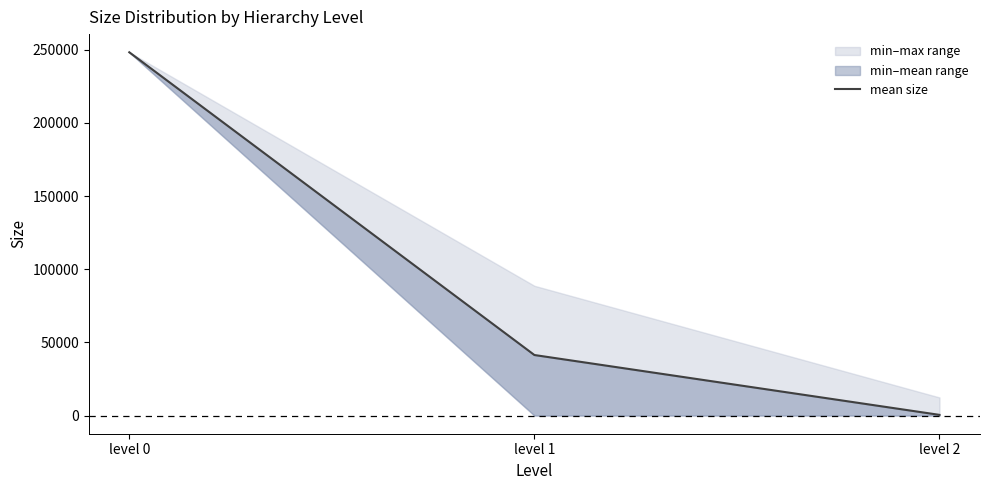

What is the change in value from level 1 to level 2?

-40911.7